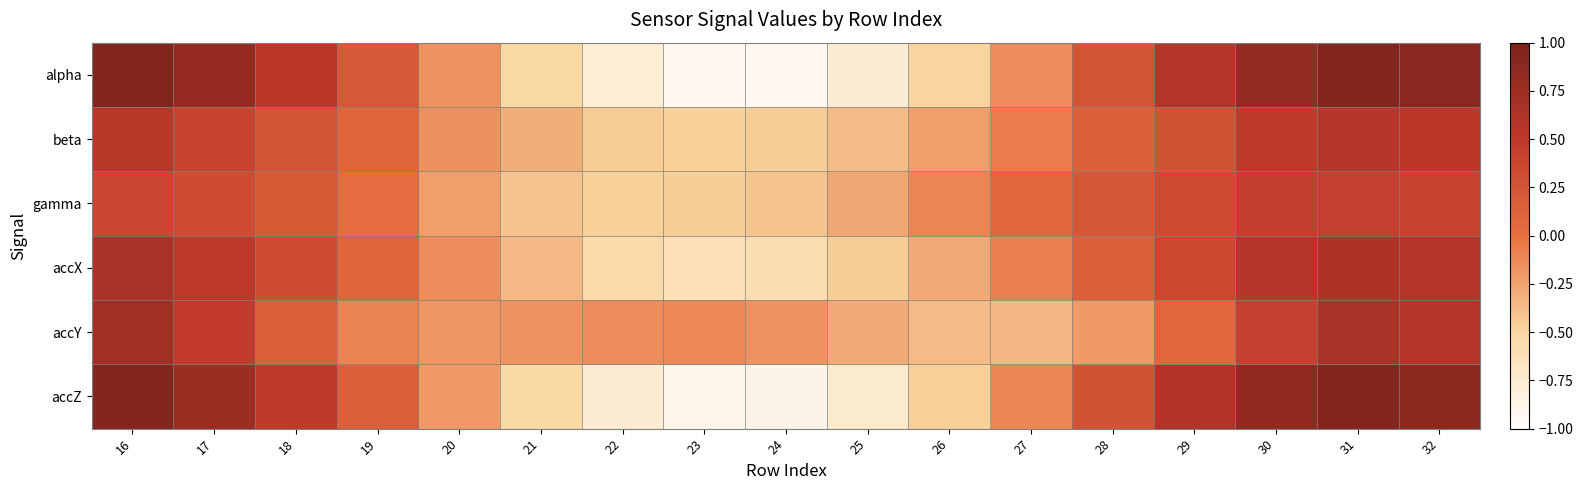

Reading left to right, what are all the values shown in this chart?

alpha: 16=0.9	17=0.8	18=0.5	19=0.2	20=-0.2	21=-0.5	22=-0.8	23=-0.9	24=-0.9	25=-0.8	26=-0.5	27=-0.1	28=0.2	29=0.6	30=0.8	31=0.9	32=0.9
beta: 16=0.5	17=0.4	18=0.2	19=0.1	20=-0.2	21=-0.3	22=-0.5	23=-0.5	24=-0.5	25=-0.4	26=-0.2	27=-0.1	28=0.1	29=0.3	30=0.5	31=0.6	32=0.5
gamma: 16=0.4	17=0.3	18=0.2	19=0.0	20=-0.2	21=-0.4	22=-0.5	23=-0.5	24=-0.4	25=-0.3	26=-0.1	27=0.1	28=0.2	29=0.3	30=0.4	31=0.4	32=0.4
accX: 16=0.6	17=0.5	18=0.3	19=0.1	20=-0.1	21=-0.4	22=-0.5	23=-0.6	24=-0.6	25=-0.4	26=-0.3	27=-0.1	28=0.1	29=0.4	30=0.6	31=0.6	32=0.6
accY: 16=0.7	17=0.5	18=0.1	19=-0.1	20=-0.2	21=-0.2	22=-0.1	23=-0.1	24=-0.2	25=-0.3	26=-0.4	27=-0.3	28=-0.2	29=0.1	30=0.4	31=0.6	32=0.6
accZ: 16=0.9	17=0.8	18=0.5	19=0.1	20=-0.2	21=-0.5	22=-0.8	23=-0.9	24=-0.9	25=-0.7	26=-0.5	27=-0.1	28=0.3	29=0.6	30=0.8	31=0.9	32=0.9